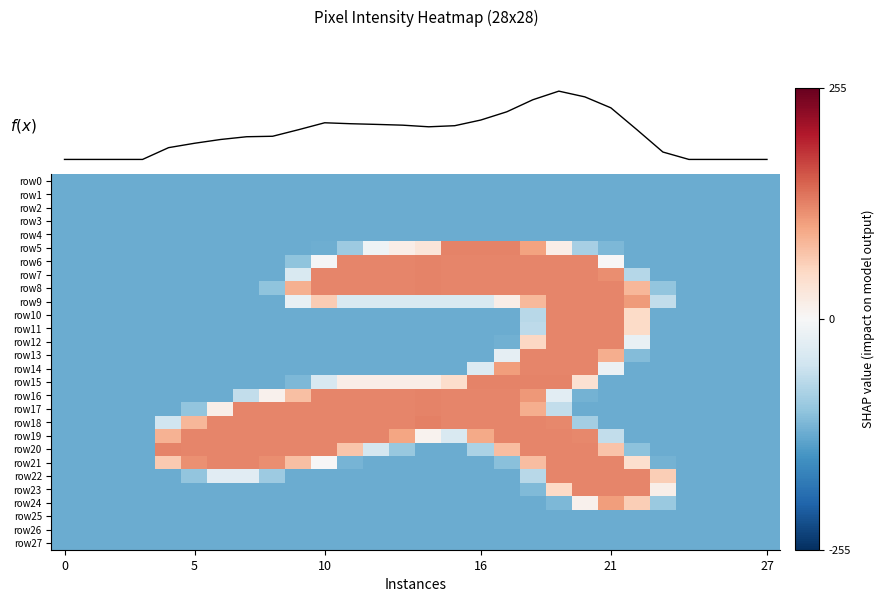

What is the total value across all series at 13?

-2832.0